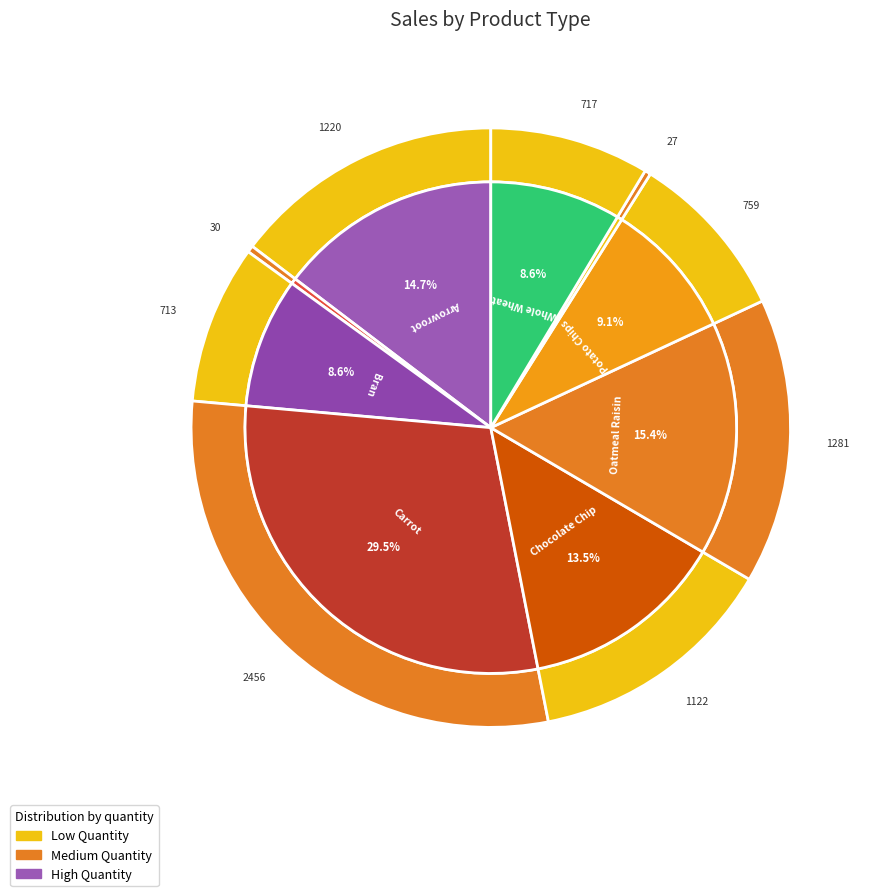

To the nearest percent, what portion does Carrot represent?

30%